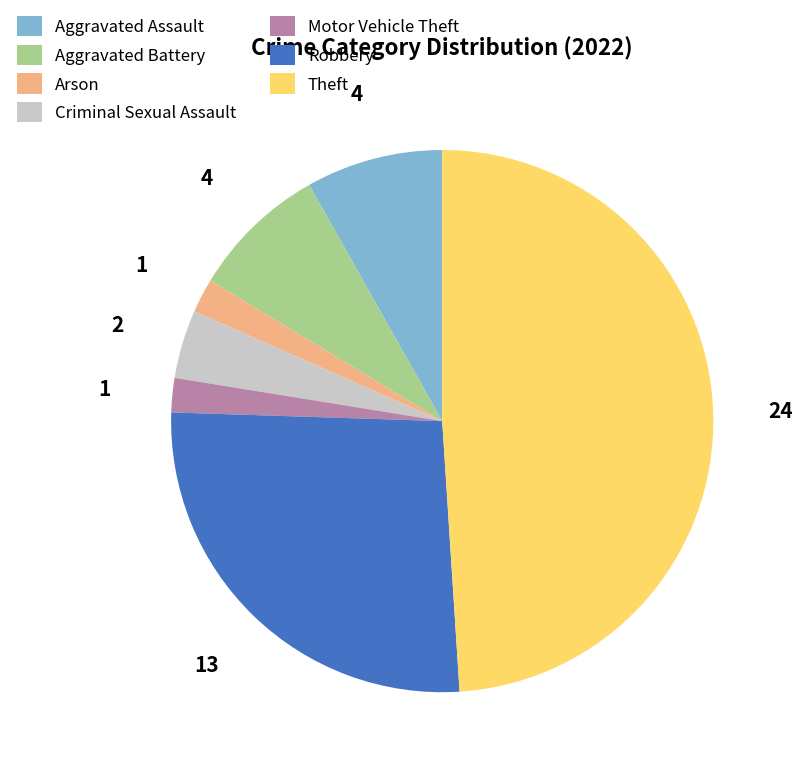

The Aggravated Battery slice represents 8% of the pie. True or false?

True